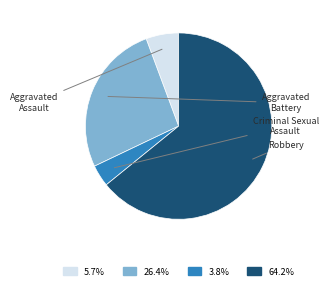

True or false: Aggravated Battery accounts for 40% of the total.

False